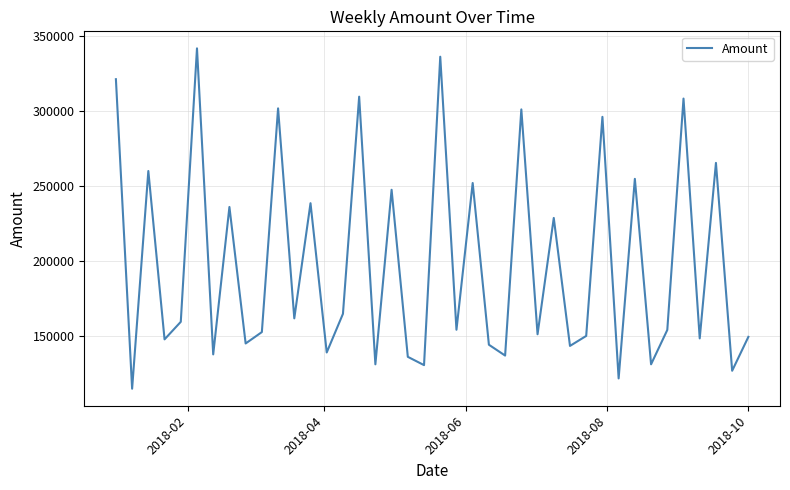

What is the difference between the maximum and minimum values?

227150.9